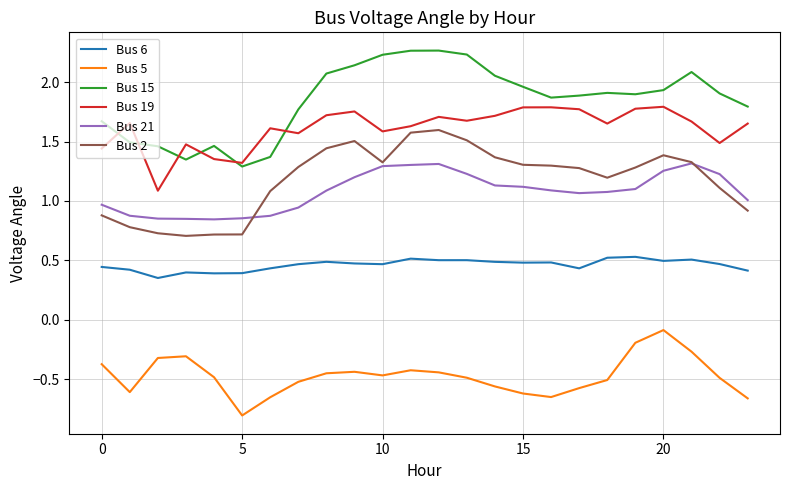

Which series has the largest range (max minus min)?

Bus 15